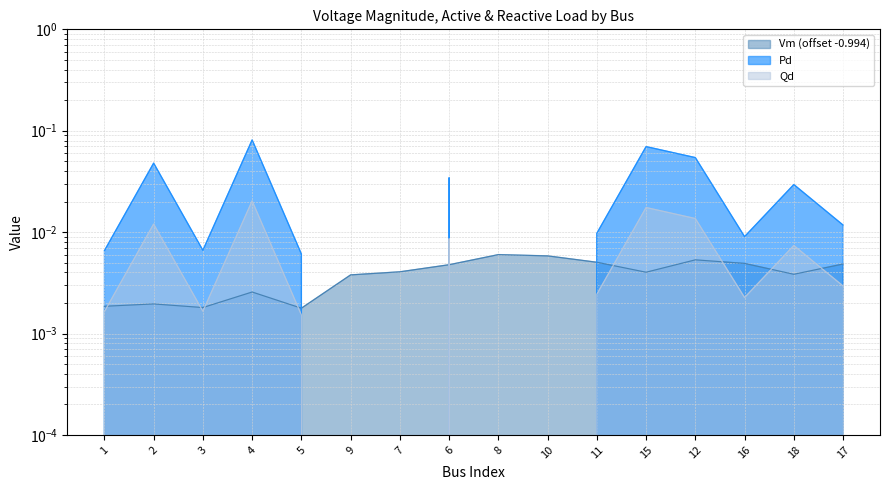

In Vm, how many points are lower than both neighbors (excluding endpoints)?

4